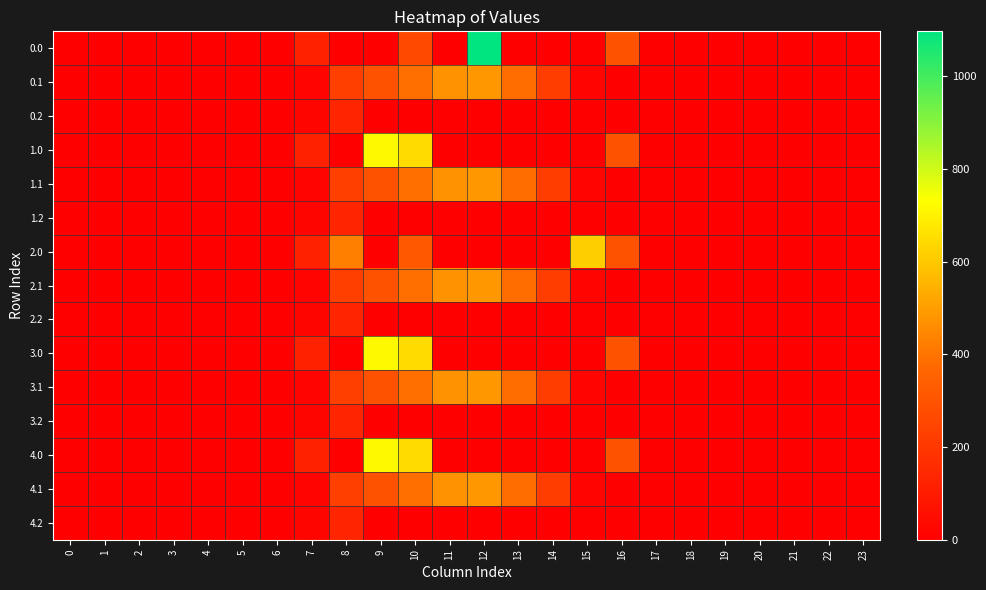

List the series in order of their peak value, lowest first.

0.2, 1.2, 2.2, 3.2, 4.2, 0.1, 1.1, 2.1, 3.1, 4.1, 2.0, 1.0, 3.0, 4.0, 0.0